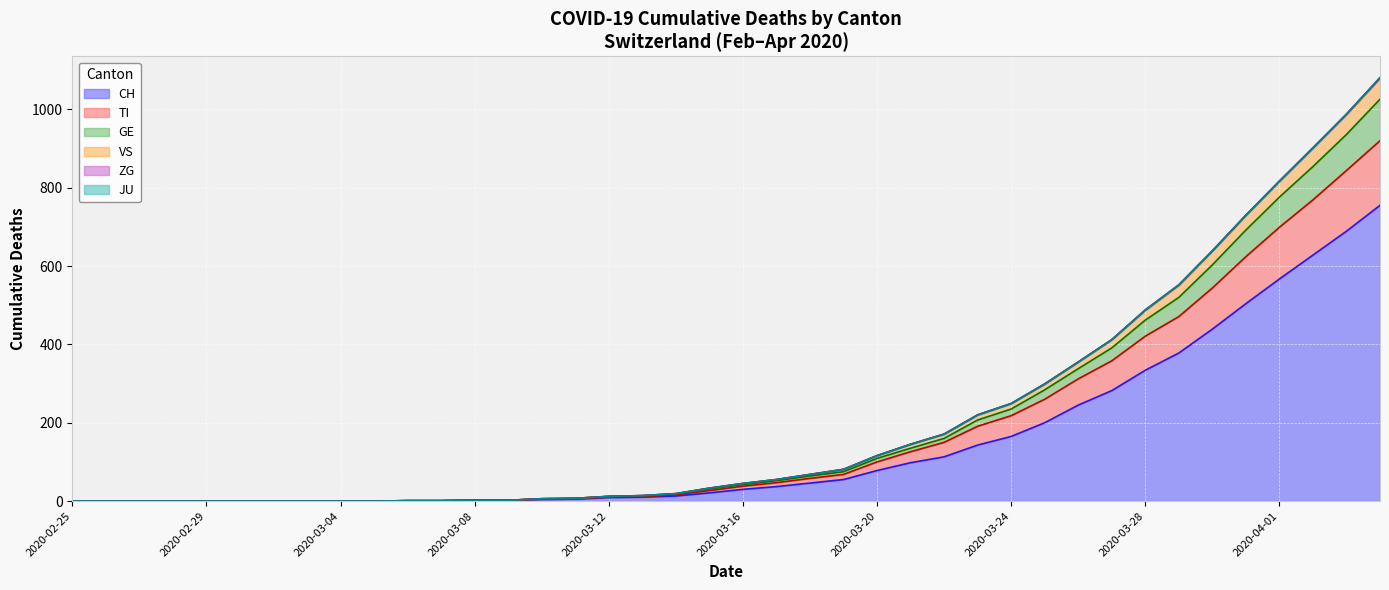

What is the maximum value for CH?

755